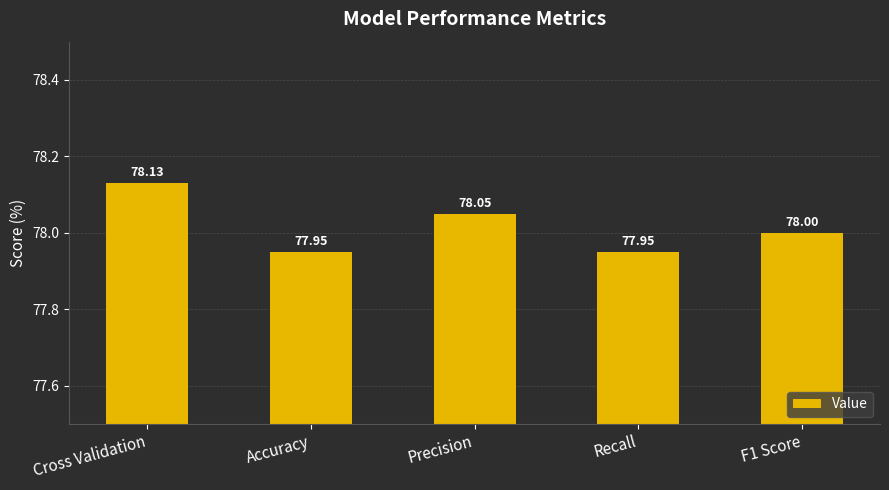

What value does the data have at F1 Score?

78.0